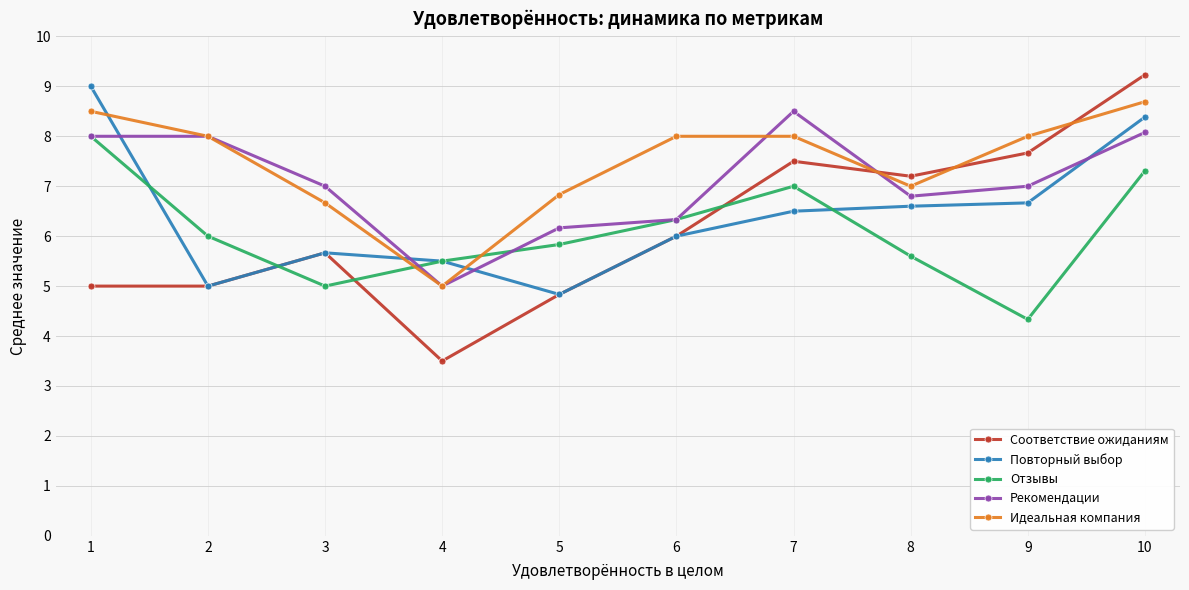

True or false: Отзывы has more than 1 points higher than both neighbors.

False